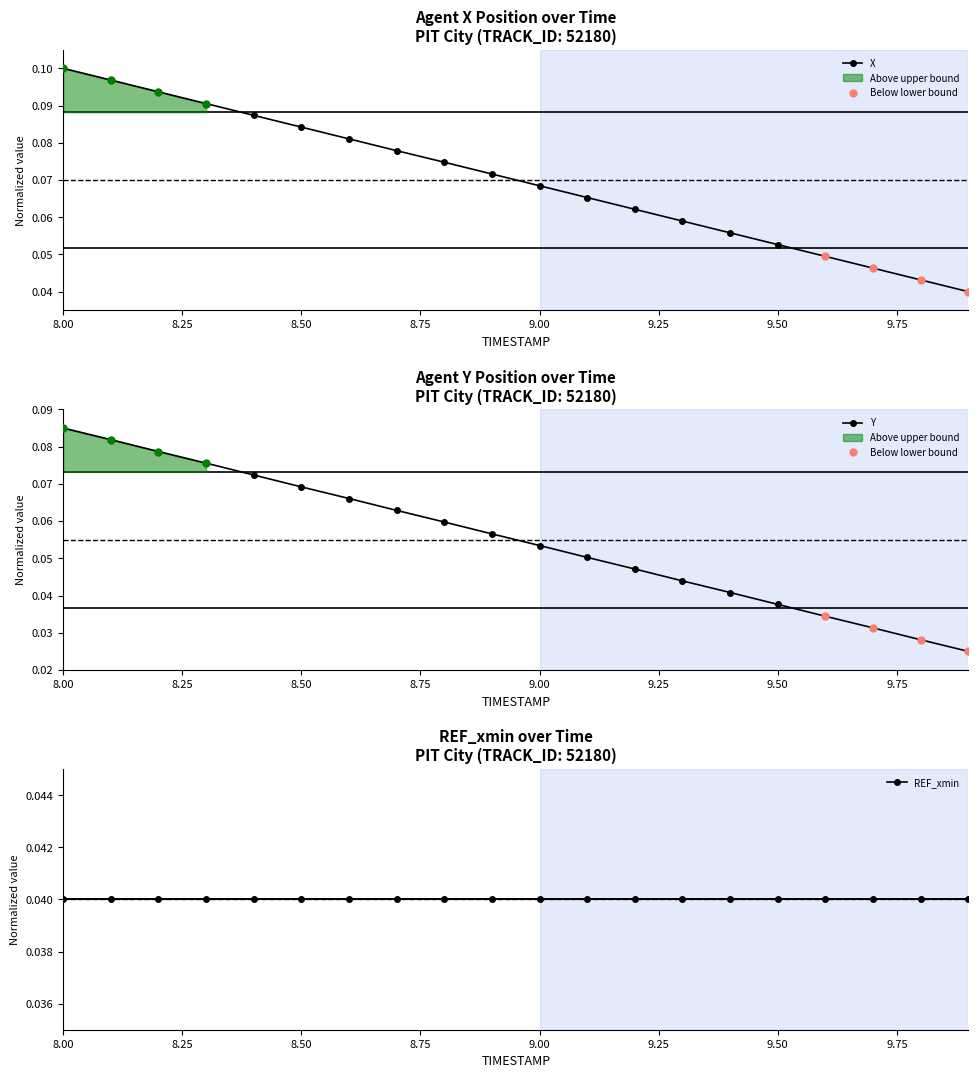

True or false: Y has a value of 0.0 at 9.00.

False